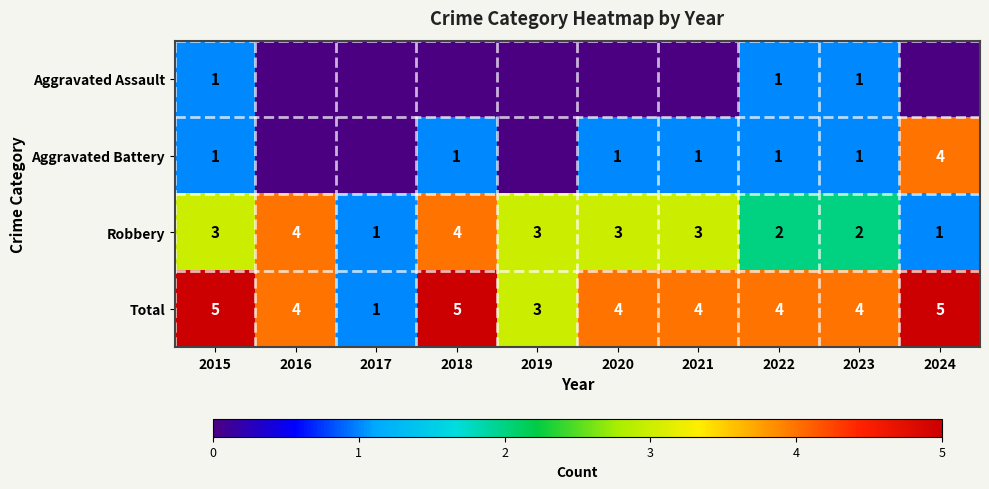

What is the difference between the highest and lowest values at 2022?

3